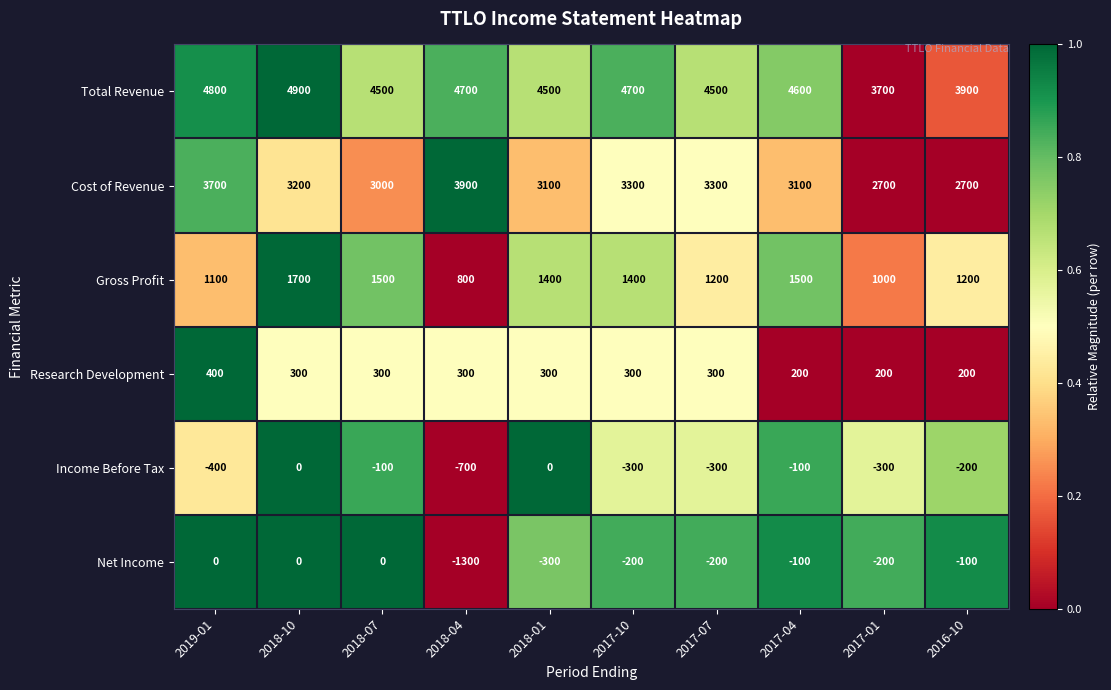

Which series has the largest range (max minus min)?

Net Income